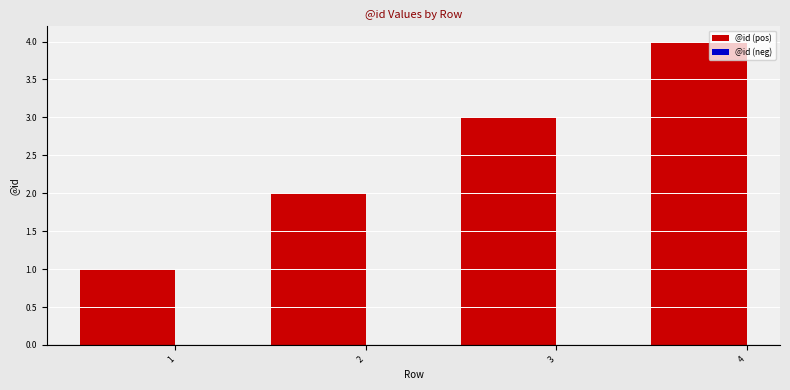

What is the difference between the maximum and minimum values?

3